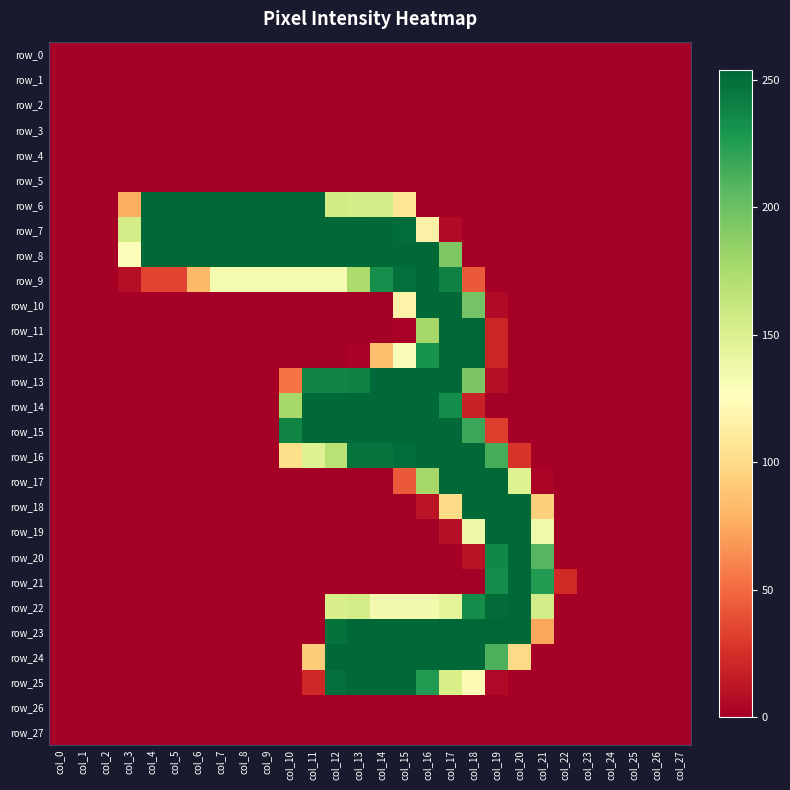

What is the average value of the row_17 series?

40